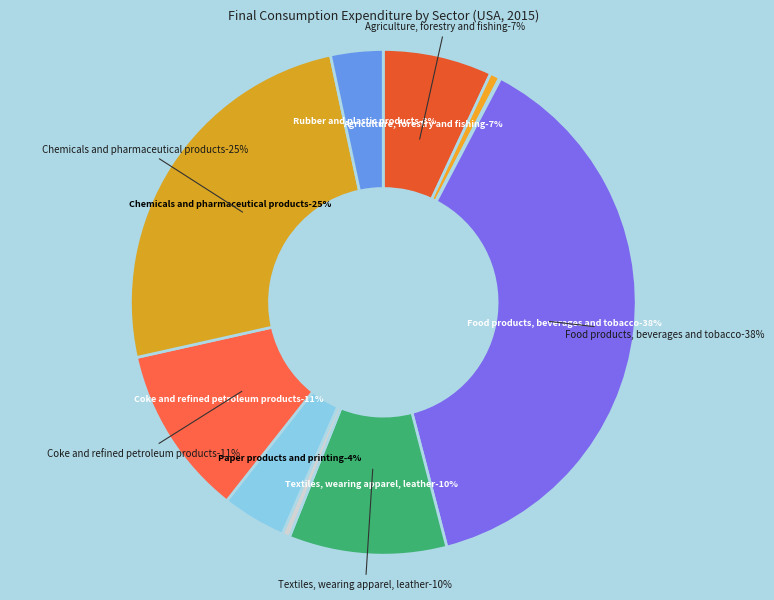

How many segments does this pie chart have?

10